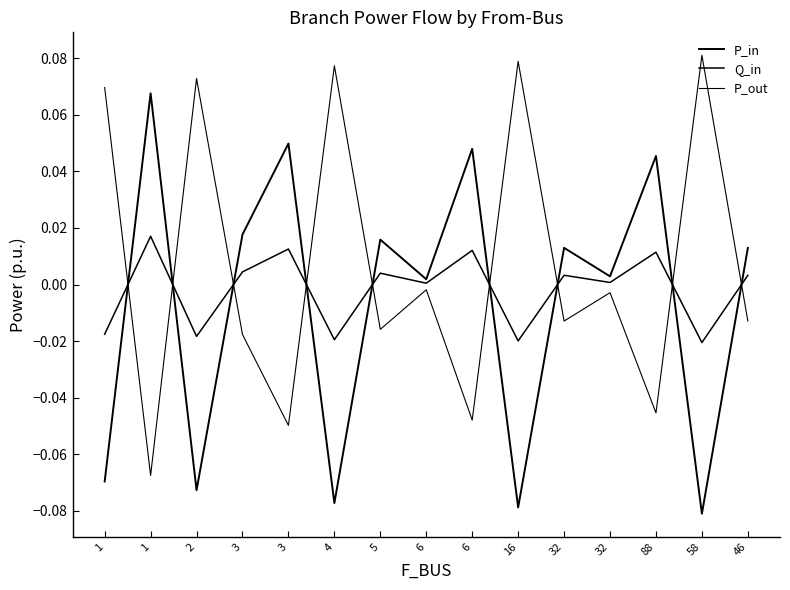

Between which two adjacent categories do P_out and P_in first intersect?

1 and 1